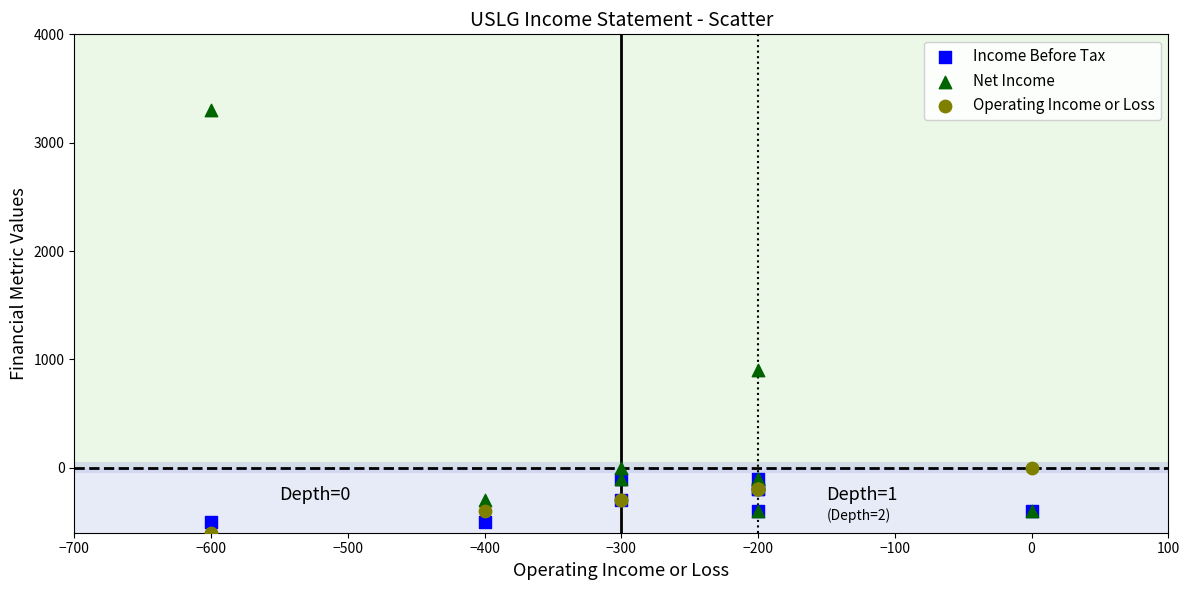

In the Net Income series, what Y value is closest to 1450?

900